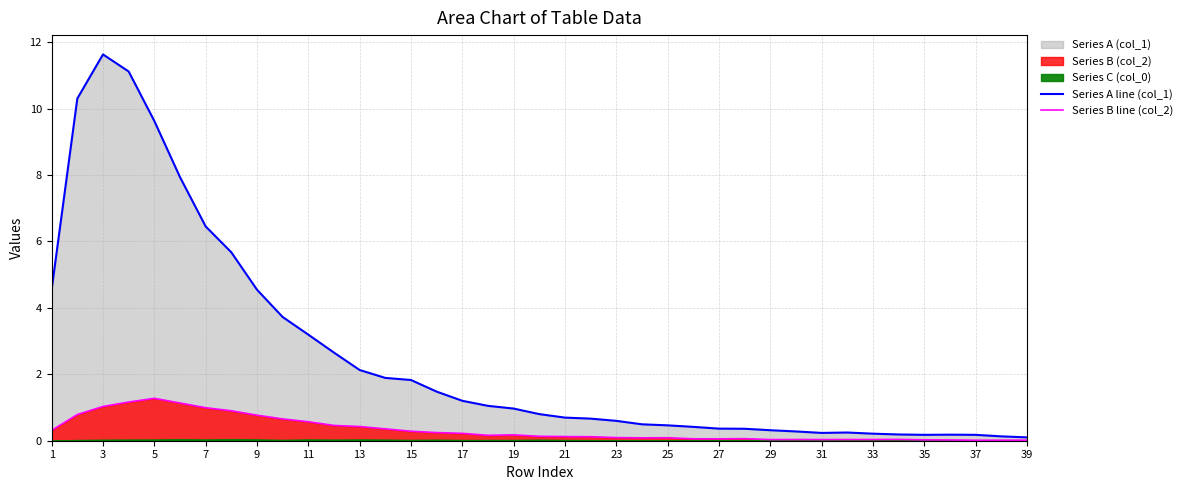

Is the value of Series A line (col_1) at 3 greater than the value of Series B line (col_2) at 11?

Yes